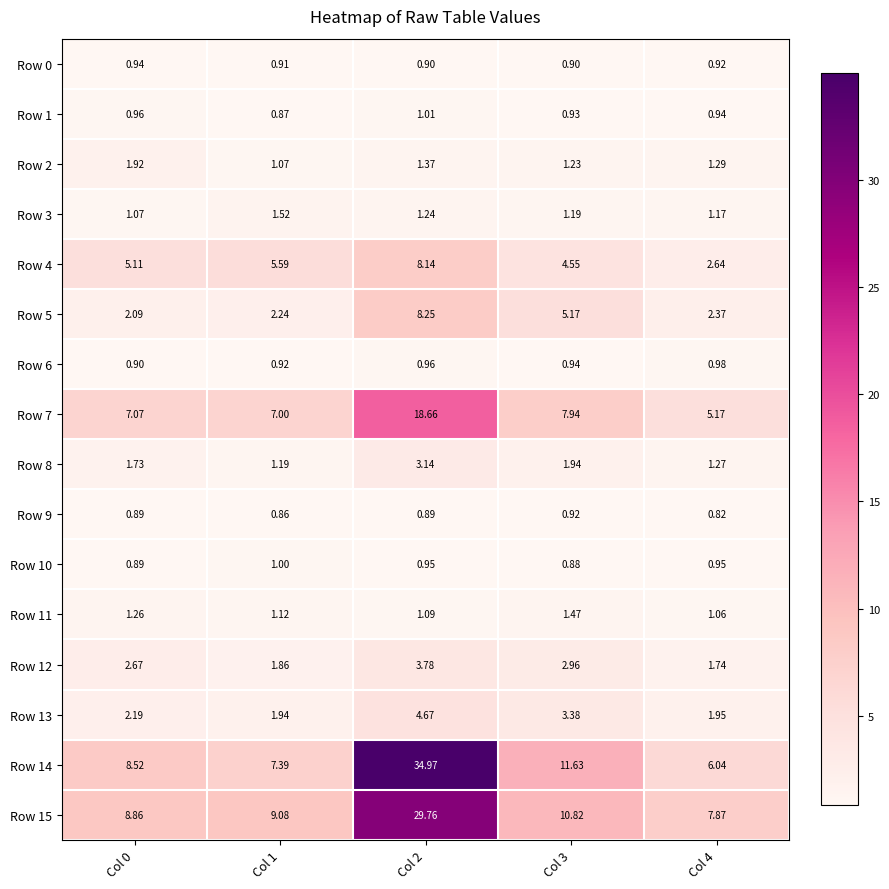

Is the value of Row 7 at Col 2 greater than the value of Row 0 at Col 2?

Yes